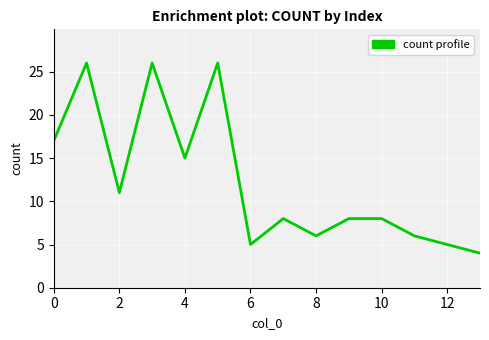

What is the difference between the maximum and minimum values?

22